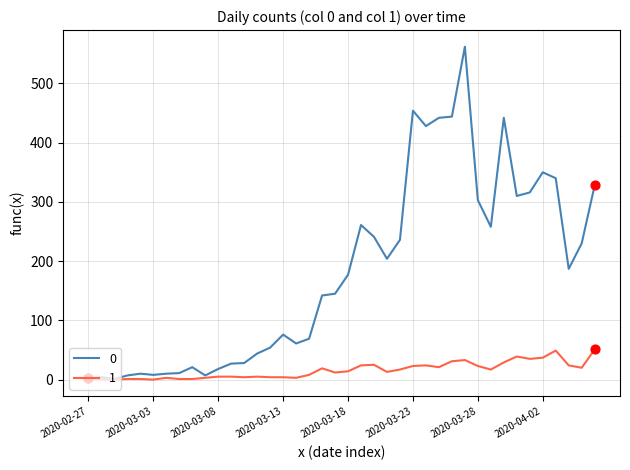

What is the greatest value displayed?

562